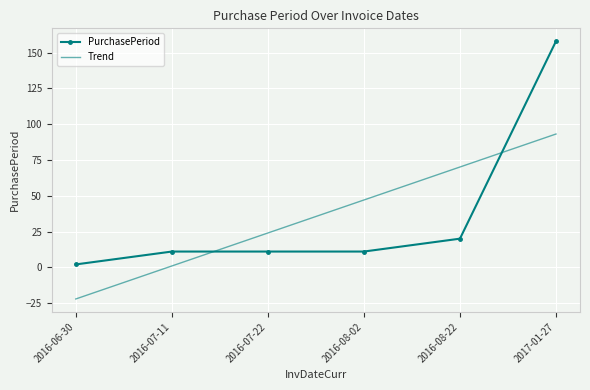

What is the total value across all series at 2016-07-22?

35.0